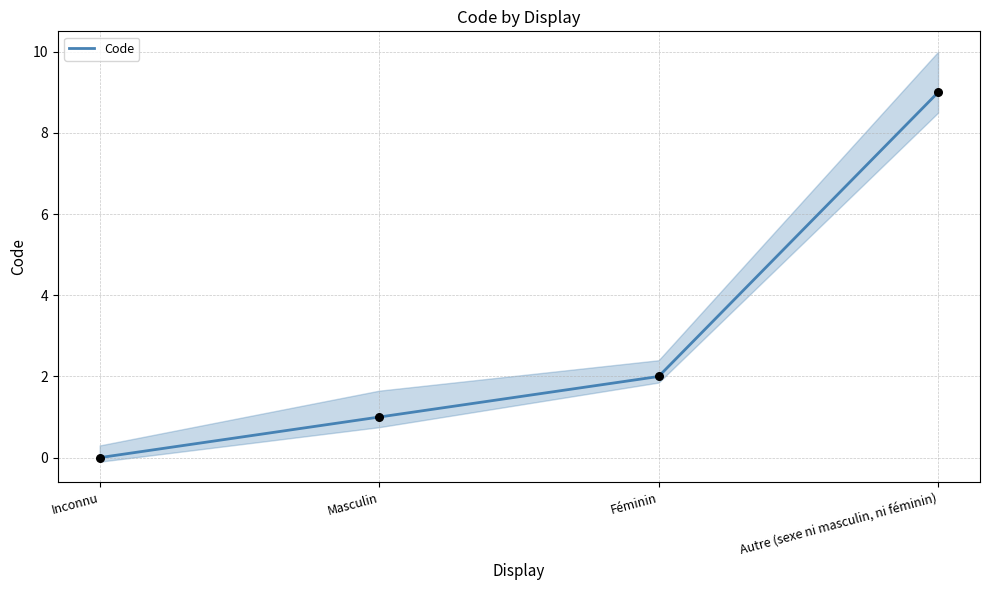

What is the change in value from Inconnu to Féminin?

+2